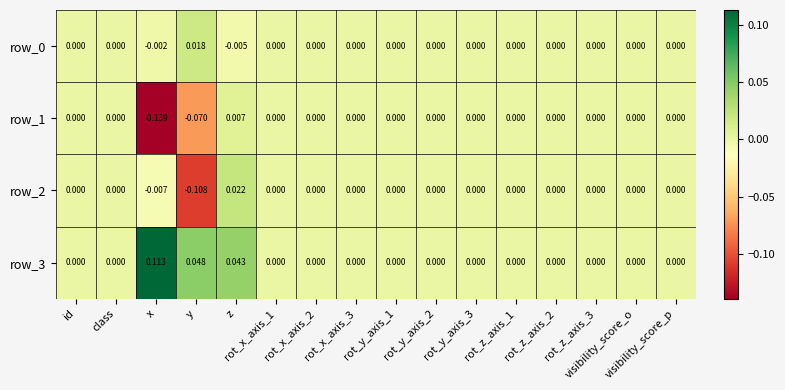

How many values in row_2 are below zero?

2